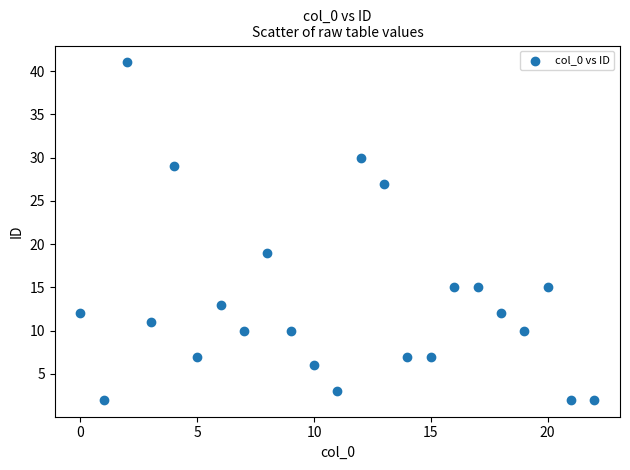

What Y value in the scatter plot is closest to 21?

19